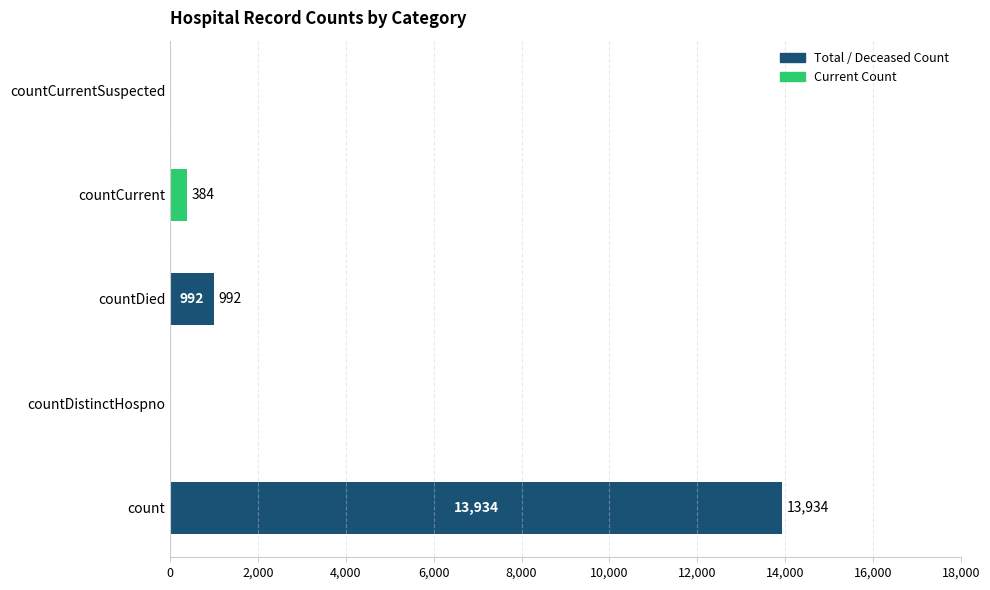

True or false: the data shows 992 at countDied.

True